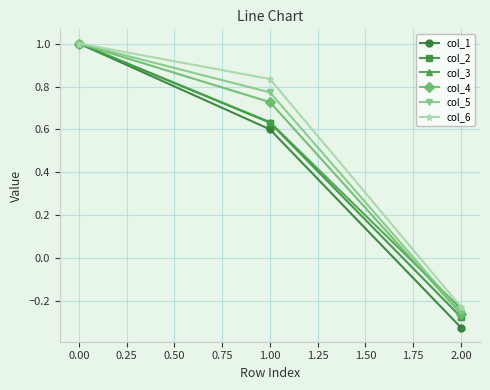

What is the total value across all series at 0.00?

6.0